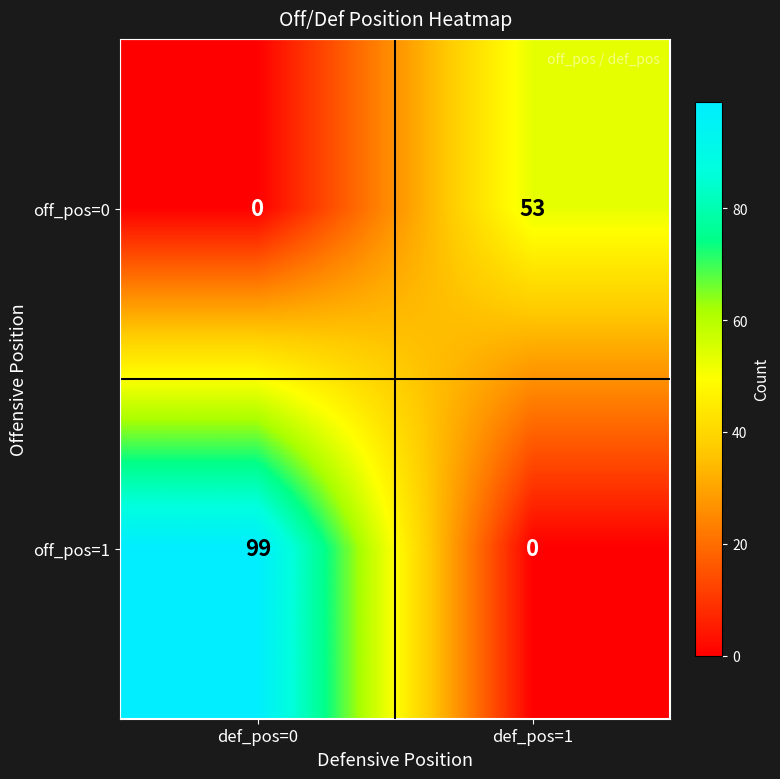

Reading left to right, transcribe all the data shown in this chart.

off_pos=0: 0	53
off_pos=1: 99	0